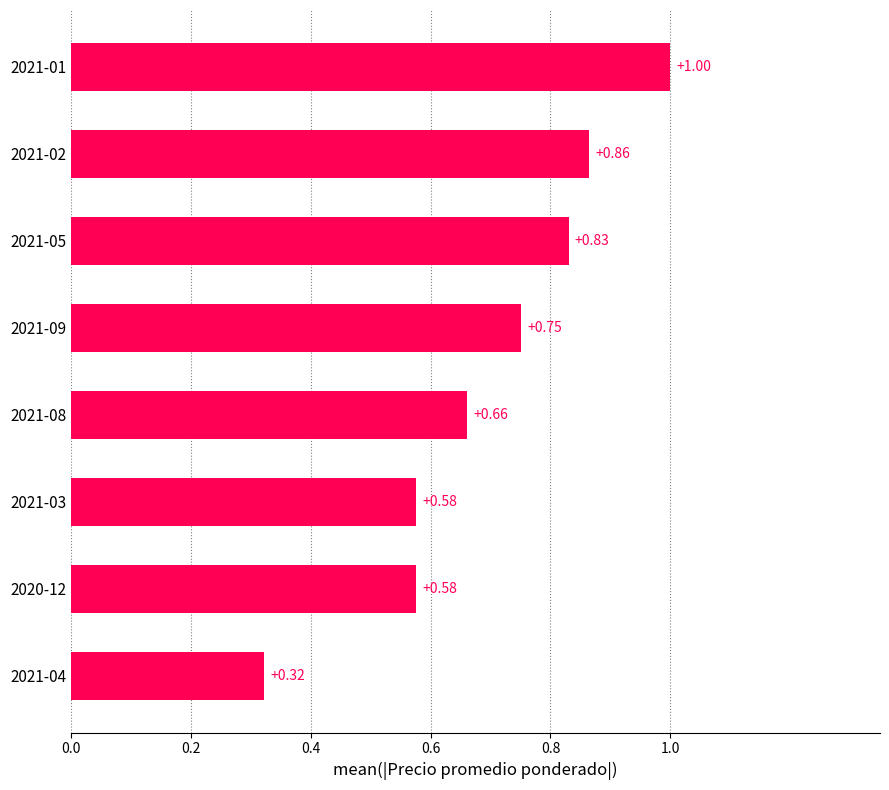

What is the sum of all values?

5.6